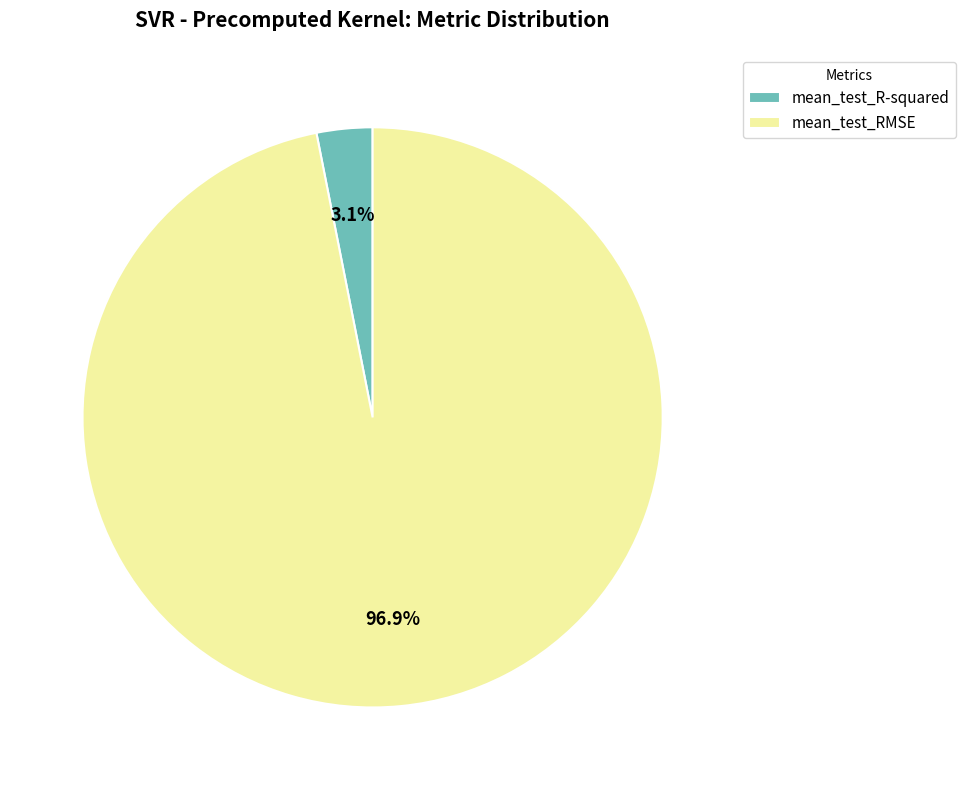

How many slices are in this pie chart?

2